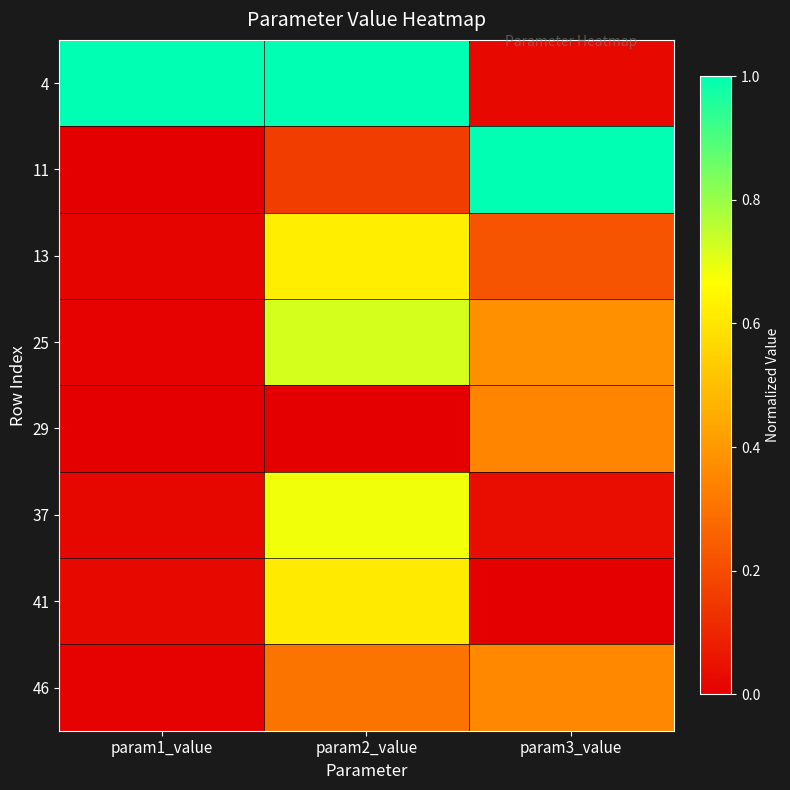

At which category does the chart reach its peak across all series?

param1_value